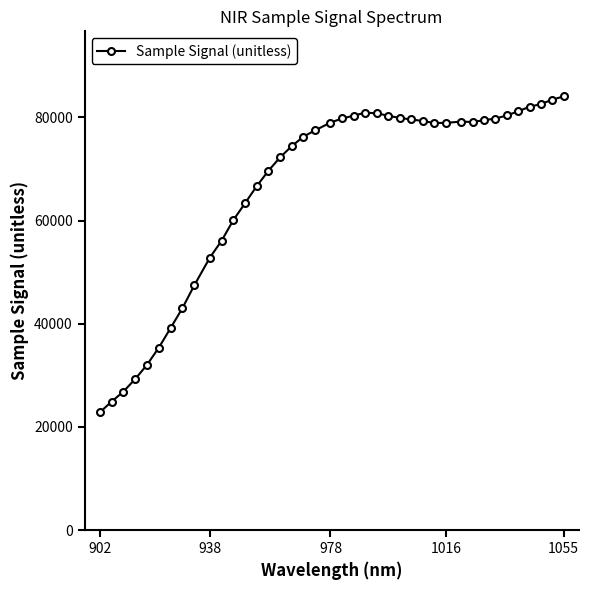

True or false: there are more than 0 points higher than both neighbors.

True